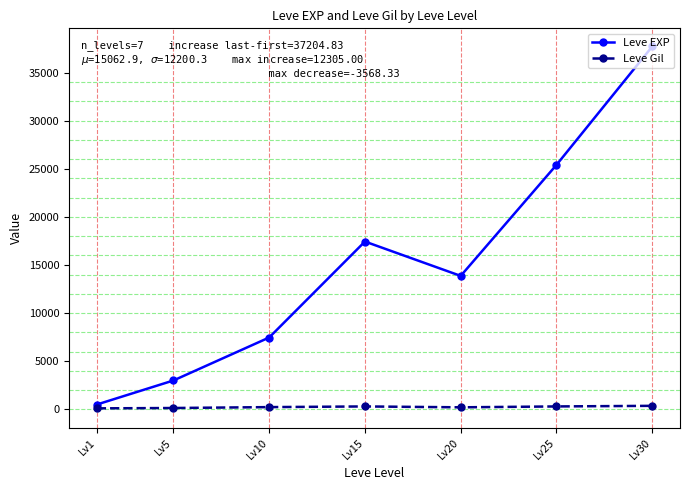

What is the value of the Leve Gil point at the 6th from the left?

312.7